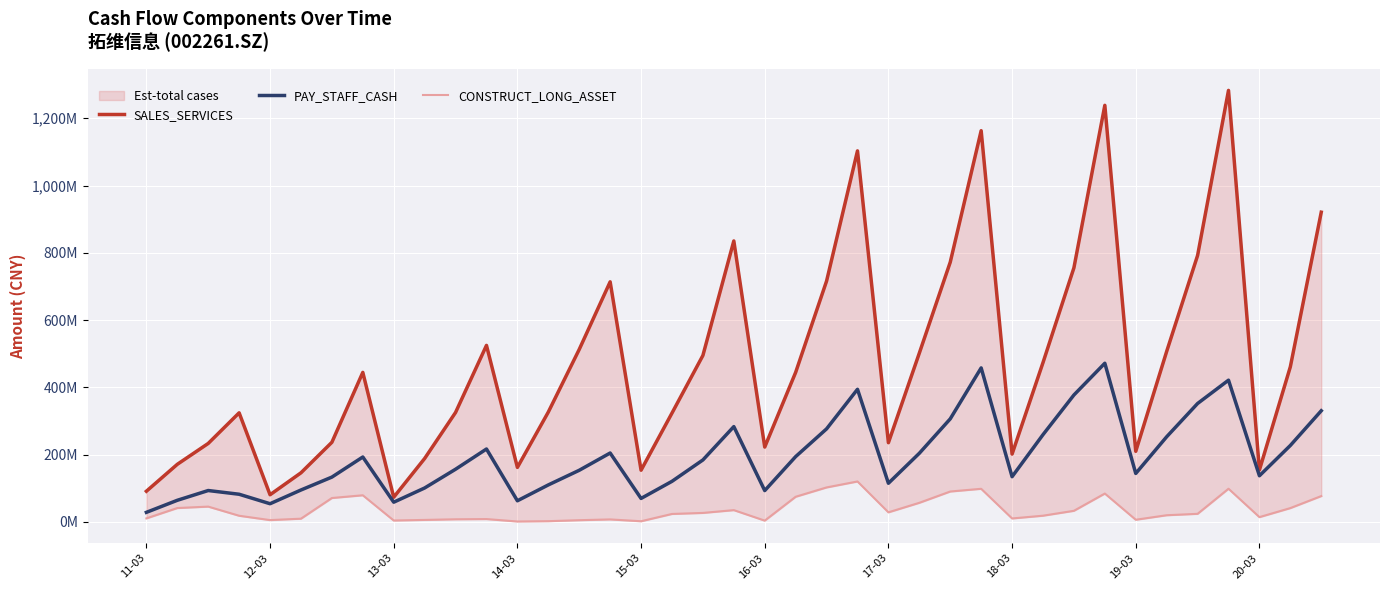

What is the spread (max minus min) of values at 35?

1184.7